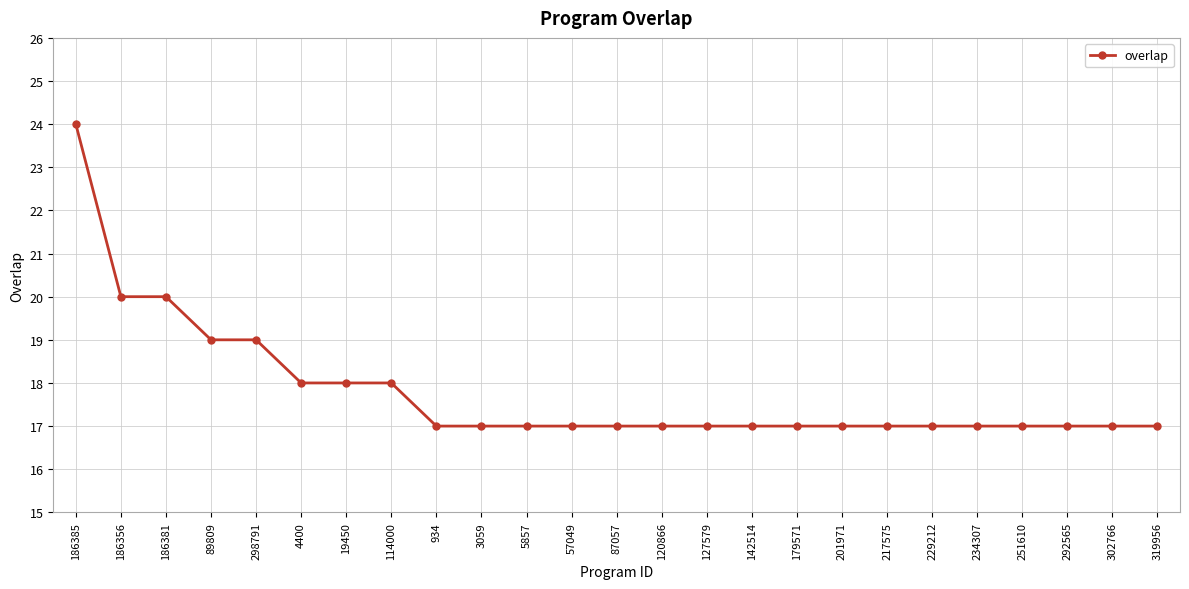

What is the difference between the second highest and minimum values?

3